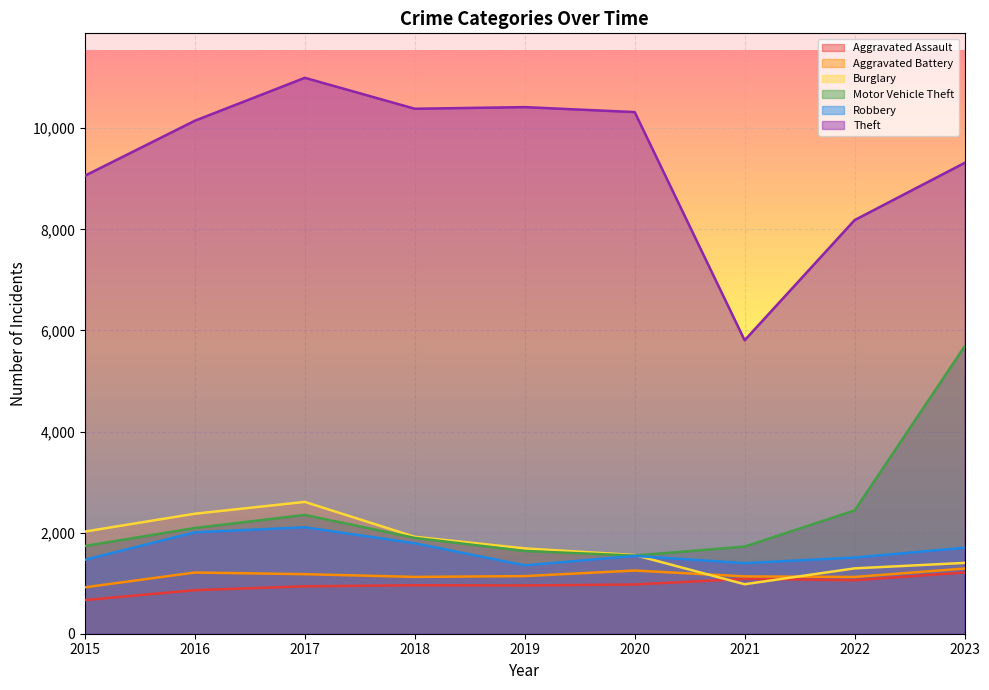

What is the total value across all series at 2017?

20178